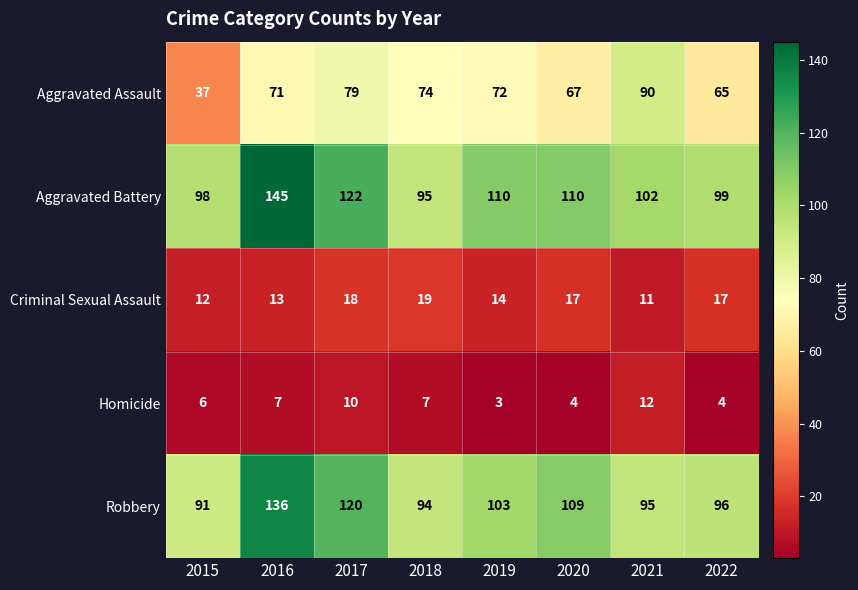

What is the difference between the Homicide values at 2021 and 2020?

8